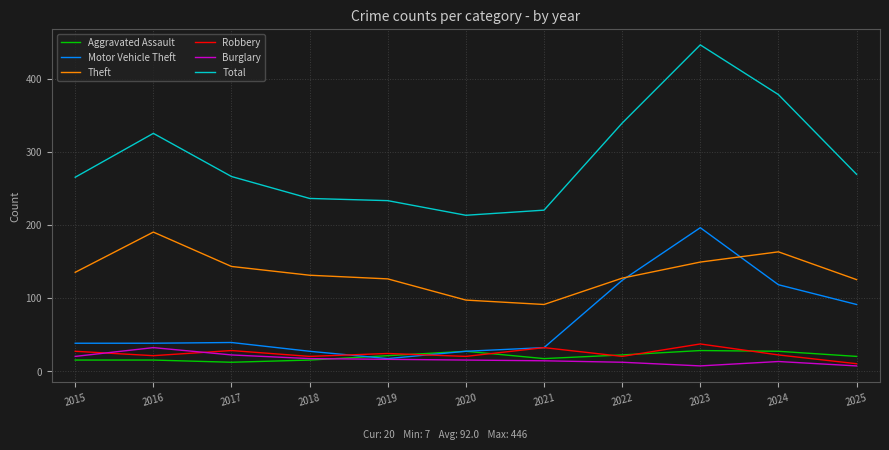

True or false: Theft and Burglary intersect in this chart.

False